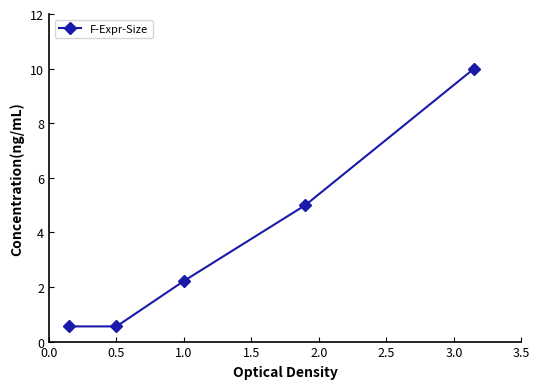

What is the value of the 1st point from the left?

0.6